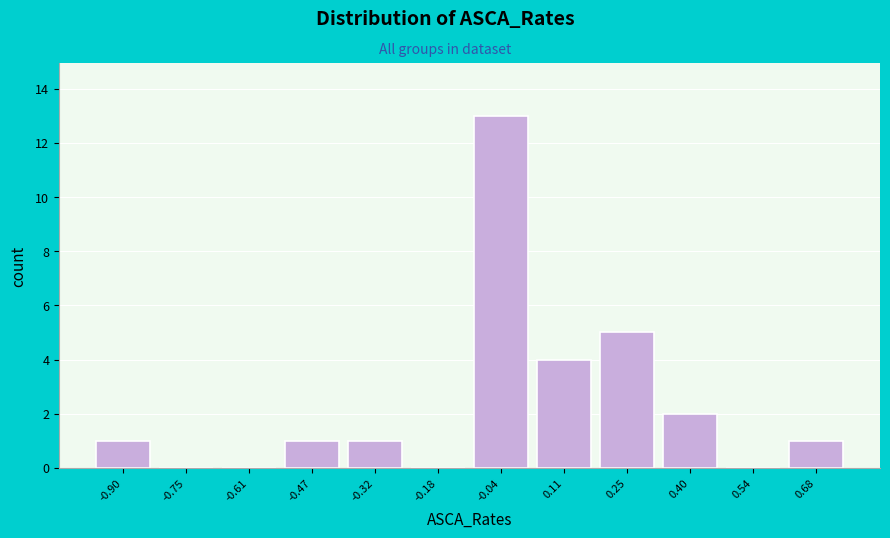

Reading left to right, transcribe this chart: for each bar, give the range it covers on the x-axis and its height. Neither the bar edges nor the heights are printed on the chart, so give them approximately, as read against the axes.

-0.96 to -0.82: 1
-0.82 to -0.68: 0
-0.68 to -0.54: 0
-0.54 to -0.40: 1
-0.40 to -0.26: 1
-0.26 to -0.10: 0
-0.10 to 0.04: 13
0.04 to 0.18: 4
0.18 to 0.32: 5
0.32 to 0.46: 2
0.46 to 0.62: 0
0.62 to 0.76: 1